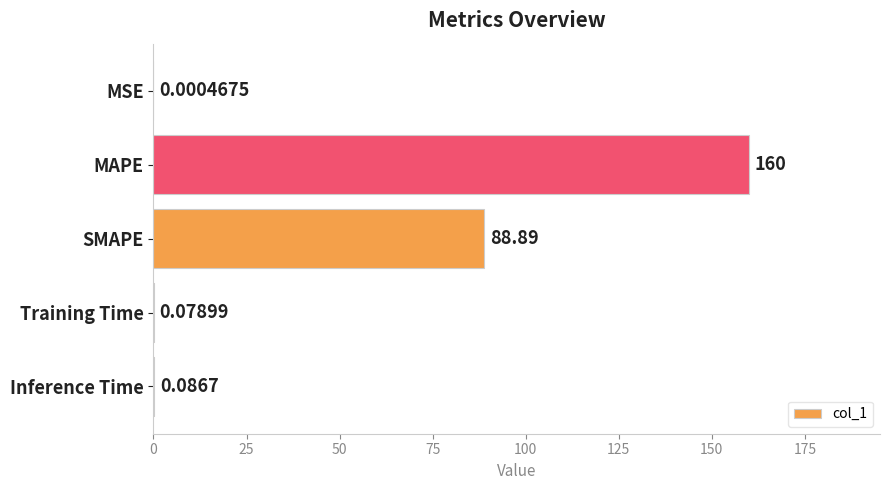

What is the sum of the values at Training Time and SMAPE?

89.0